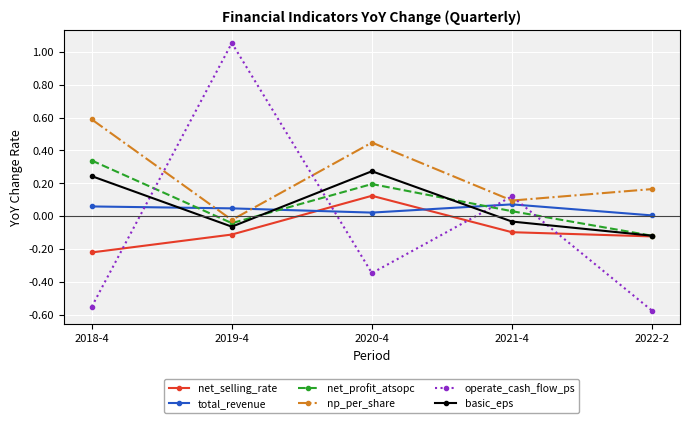

The value of net_profit_atsopc at 2022-2 is -0.2. True or false?

False